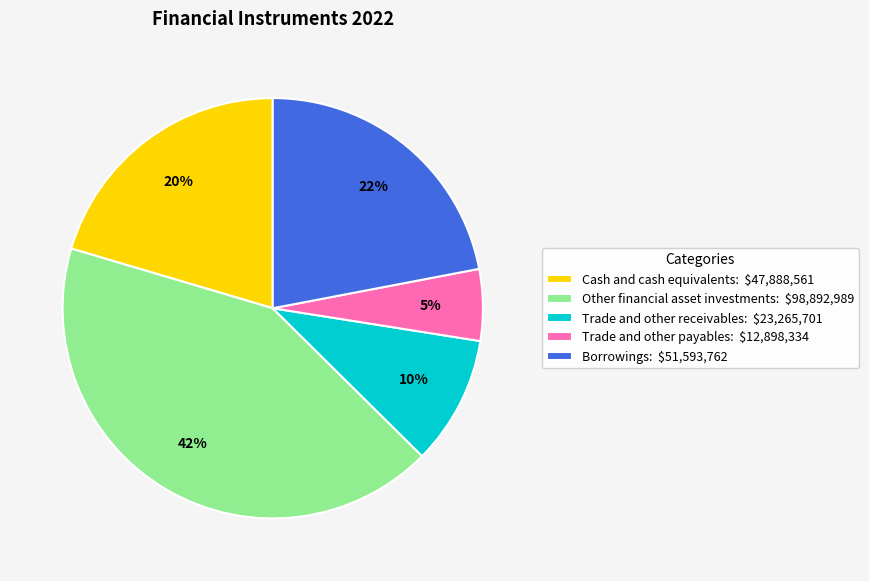

To the nearest percent, what portion does Other financial asset investments represent?

42%